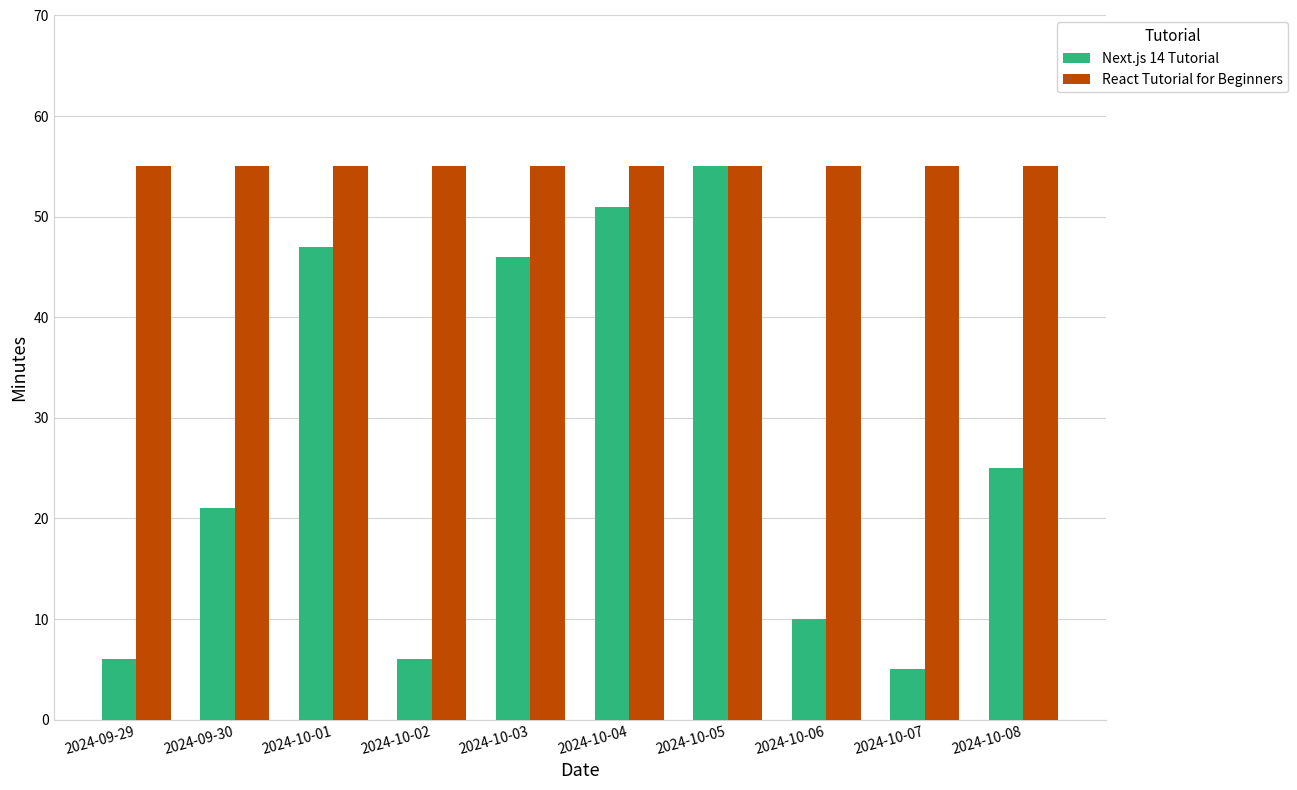

True or false: React Tutorial for Beginners has a value of 55 at 2024-10-04.

True